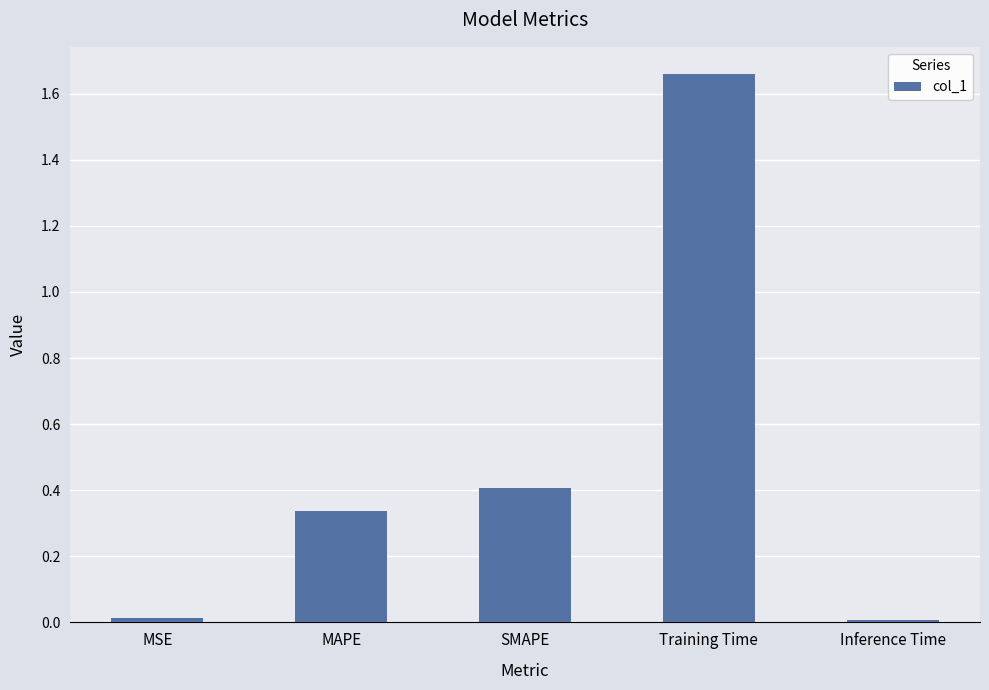

What is the difference between the second highest and minimum values?

0.4